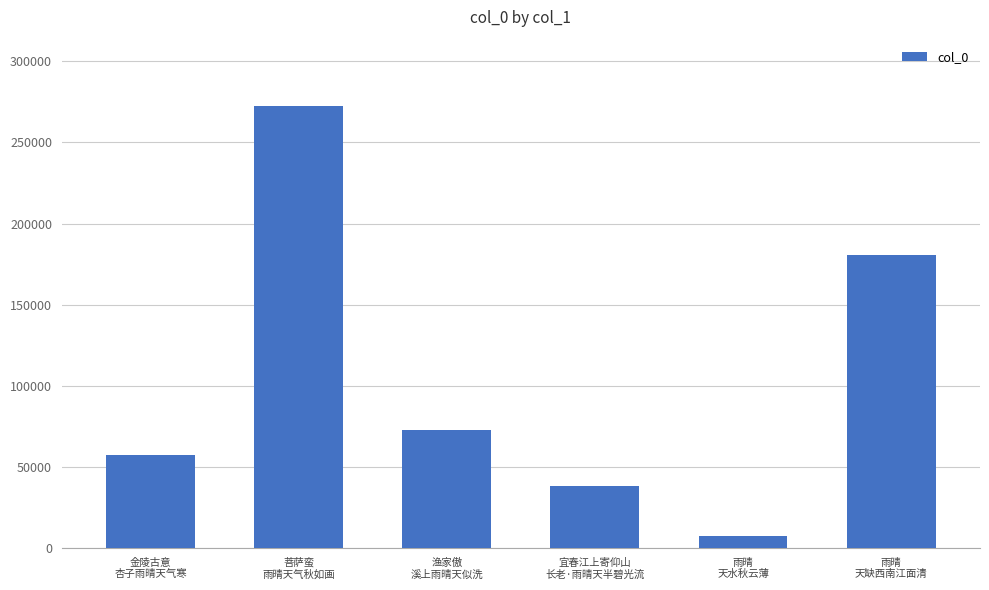

How many bars are there in total?

6